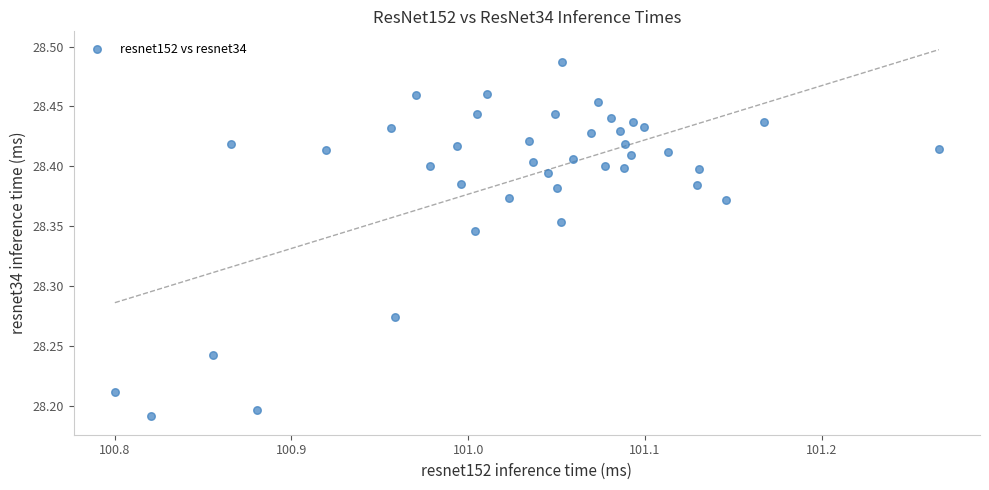

What is the range of X values (max minus min)?

0.5